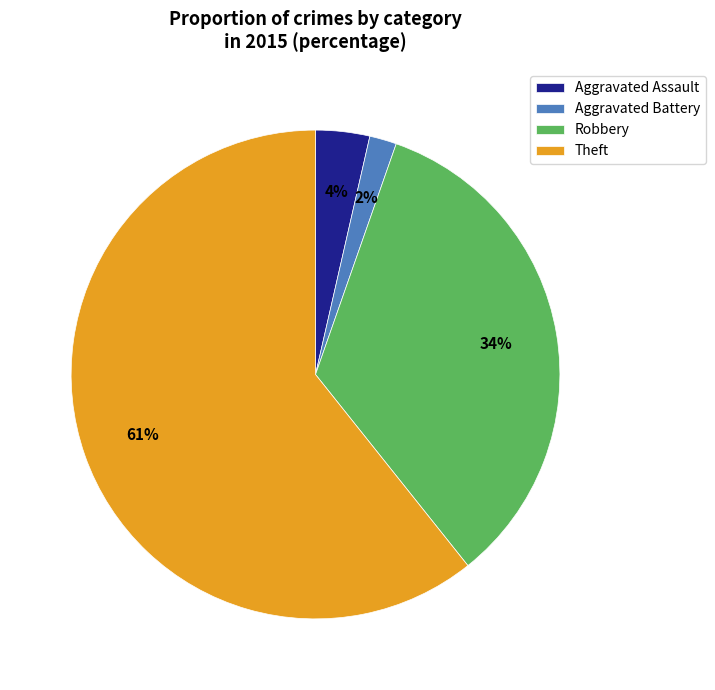

Which slice represents more than half of the pie?

Theft